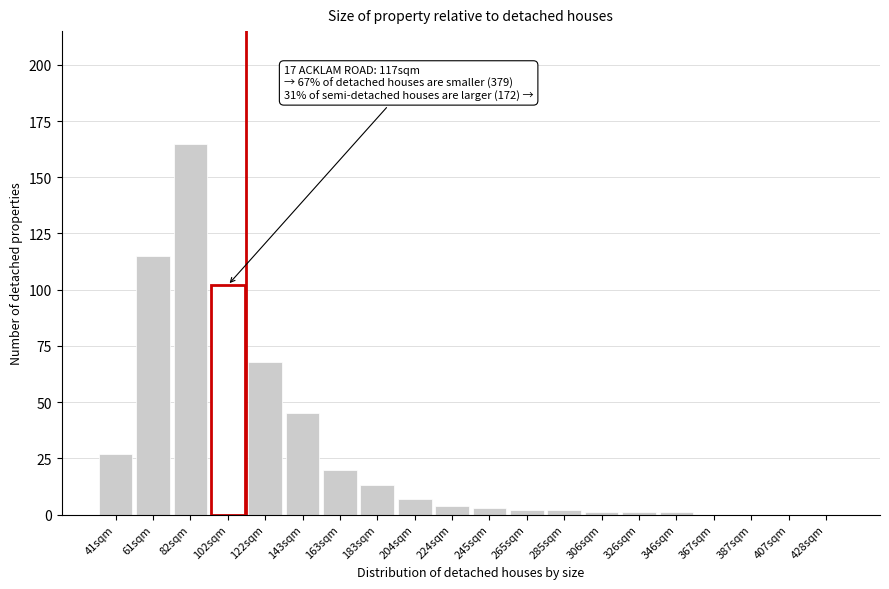

Reading left to right, what are all the values shown in this chart?

41sqm=27	61sqm=115	82sqm=165	102sqm=102	122sqm=68	143sqm=45	163sqm=20	183sqm=13	204sqm=7	224sqm=4	245sqm=3	265sqm=2	285sqm=2	306sqm=1	326sqm=1	346sqm=1	367sqm=0	387sqm=0	407sqm=0	428sqm=0